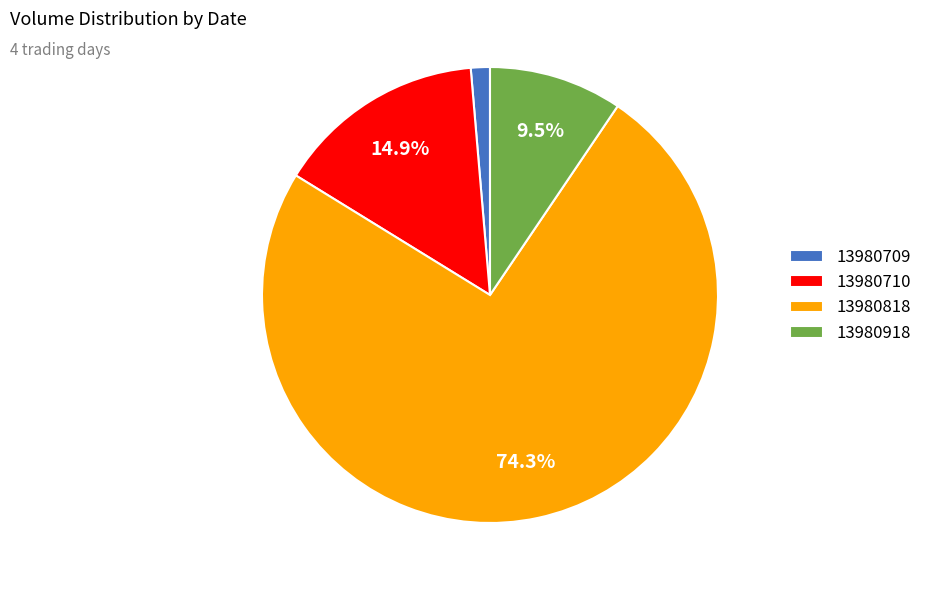

How many segments does this pie chart have?

4